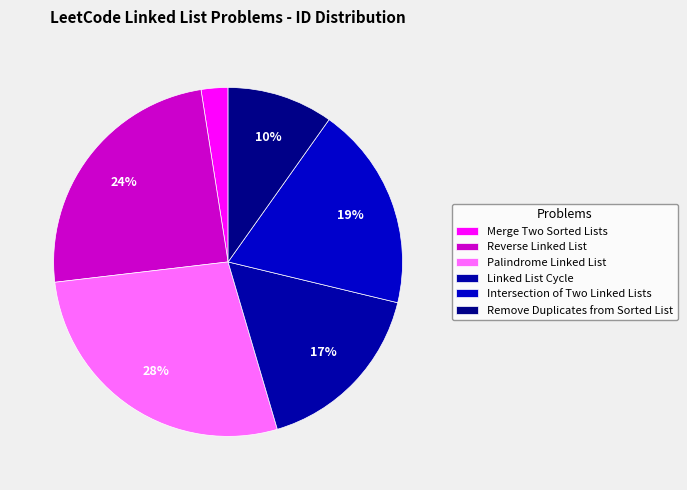

How many slices are in this pie chart?

6